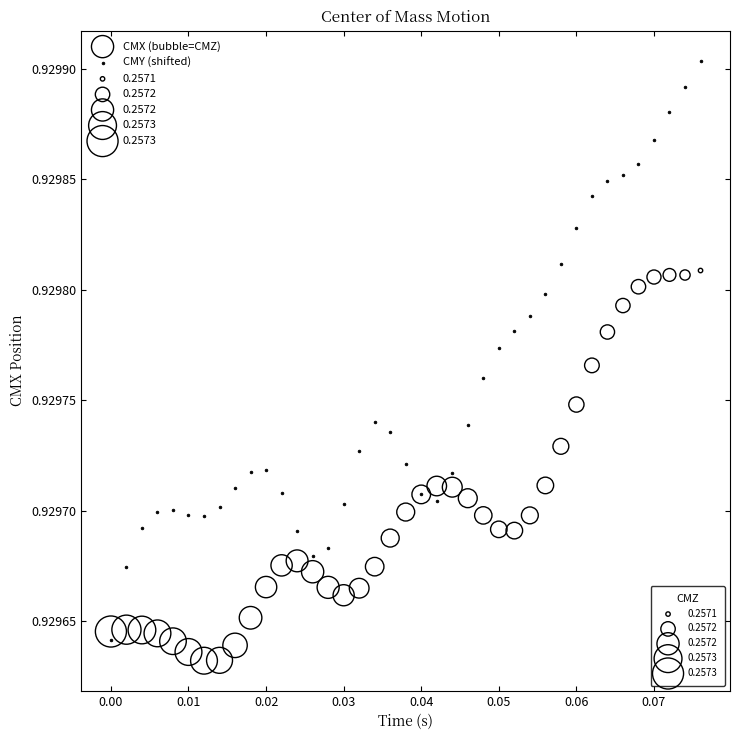

Which series has the largest Y range (max minus min)?

CMY (shifted)